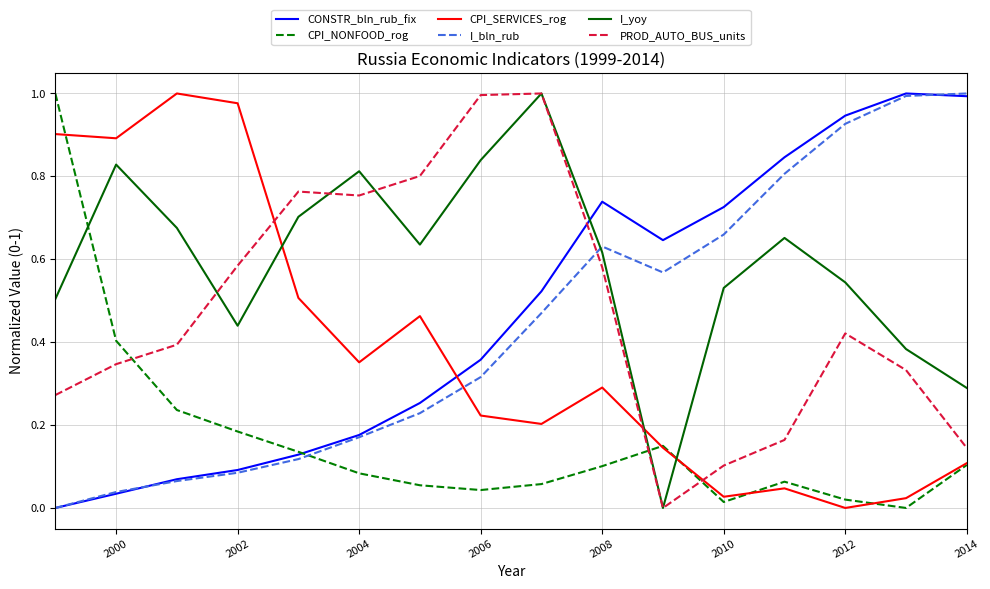

Which series has the largest total across all categories?

I_yoy